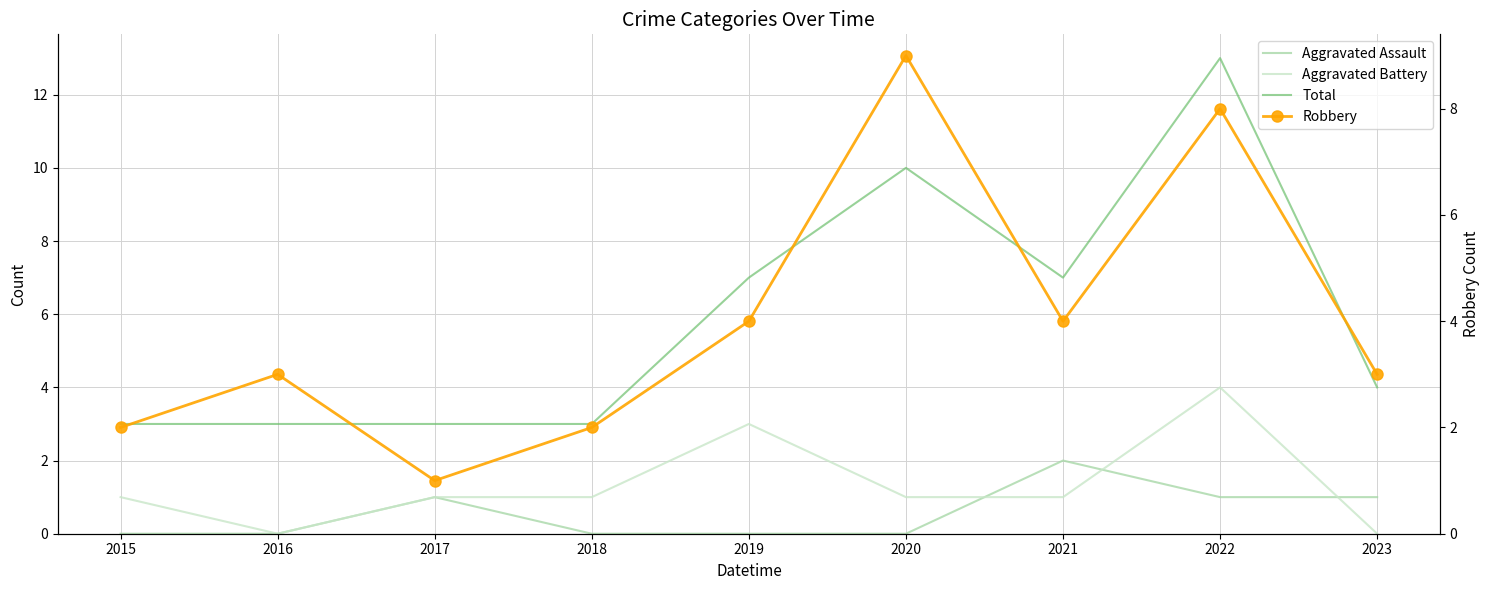

What is the total value across all series at 2021?

14